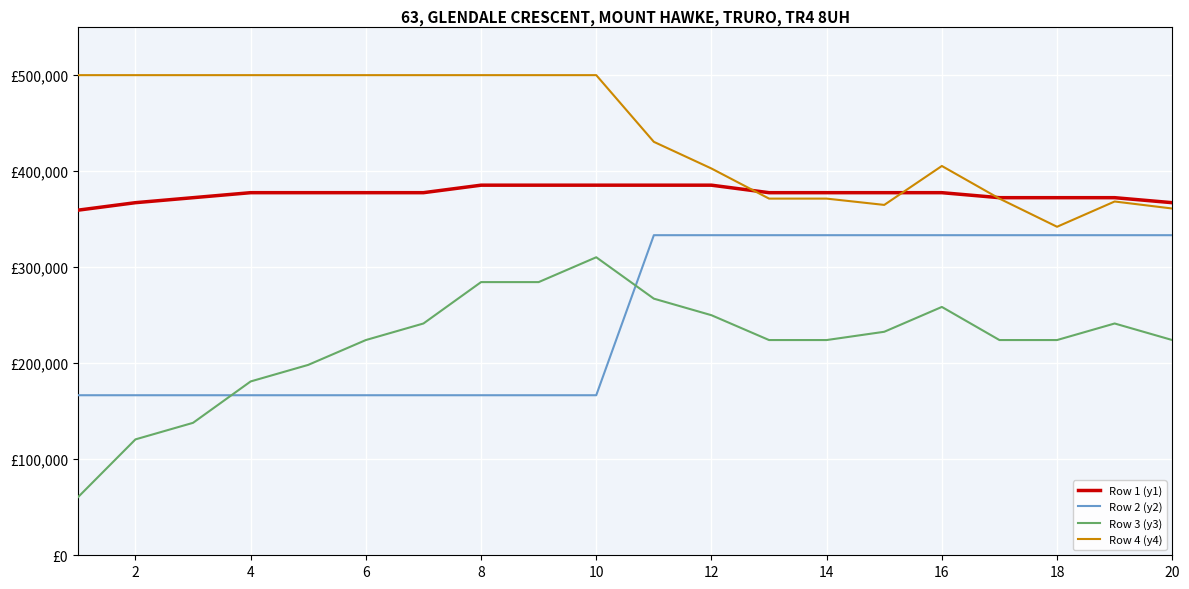

Does the chart have visible grid lines?

Yes